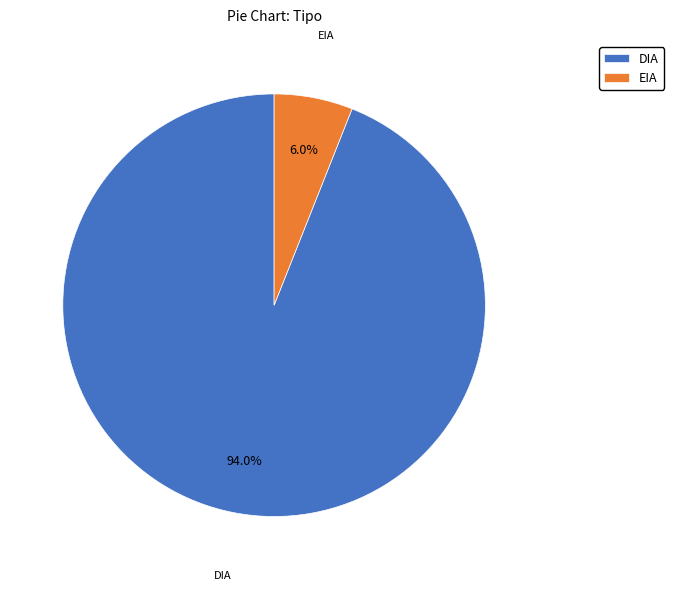

What percentage is NOT represented by EIA?

94.0%